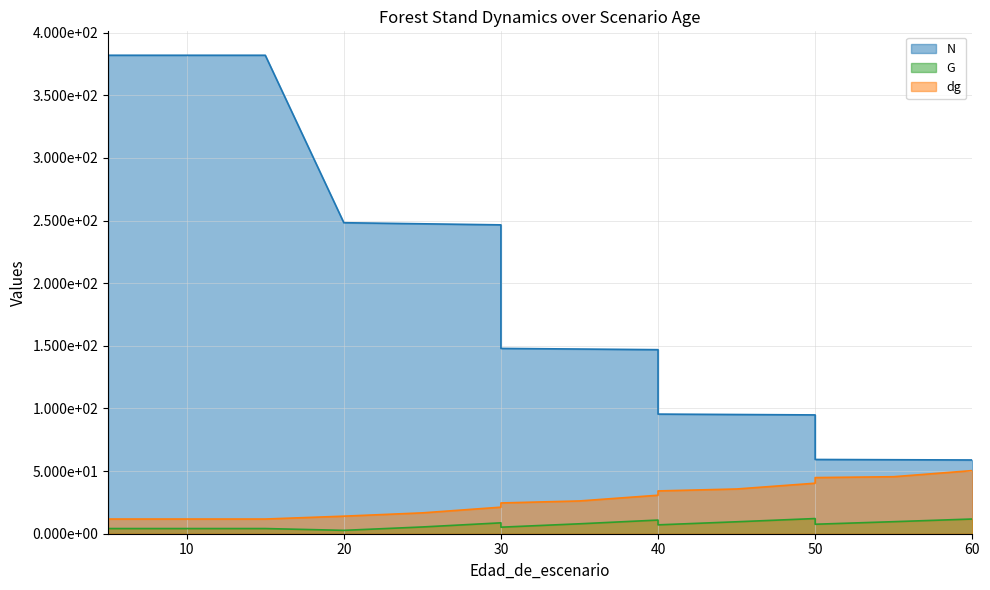

Which series has the largest range (max minus min)?

N